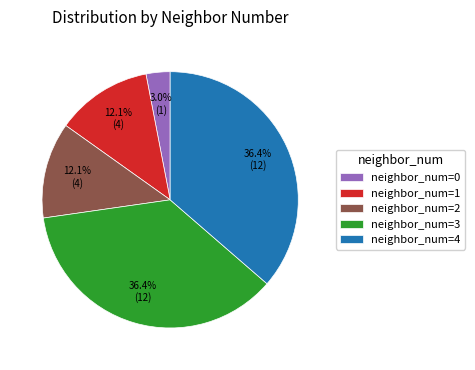

Which slice is the smallest?

neighbor_num=0